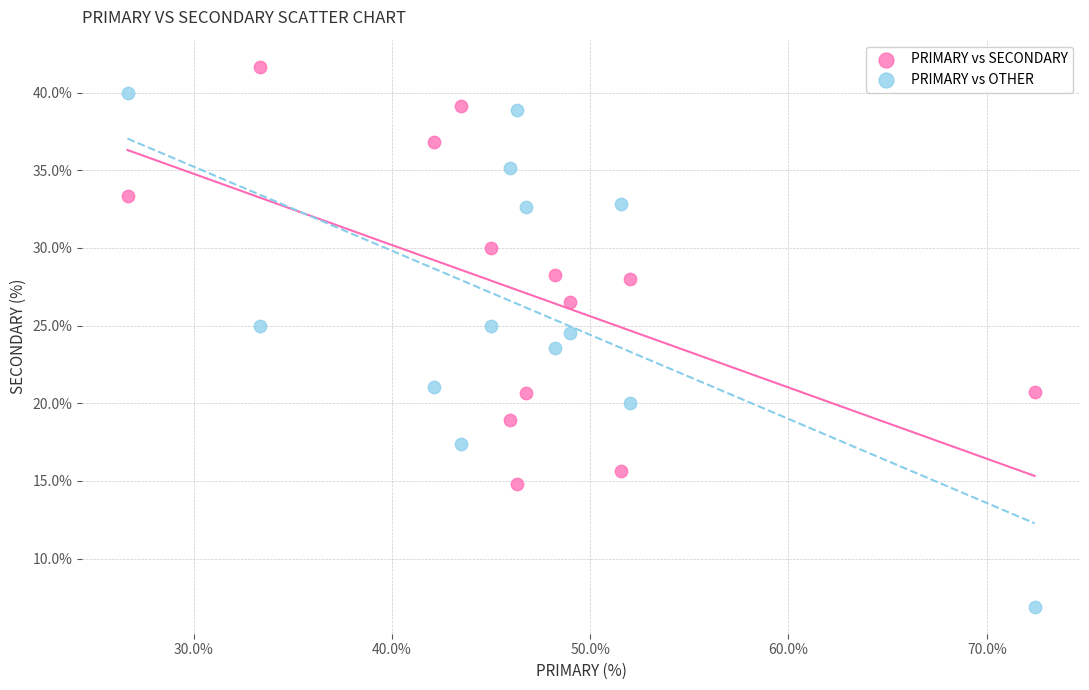

Across all data points, what is the range of Y values (max minus min)?

34.8